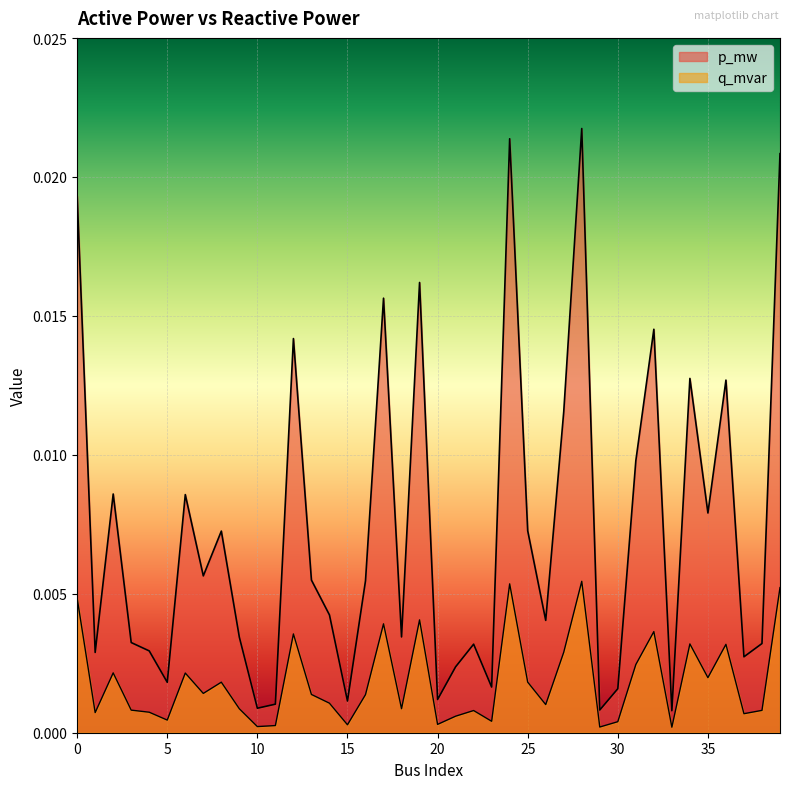

True or false: q_mvar has more than 1 points higher than both neighbors.

True